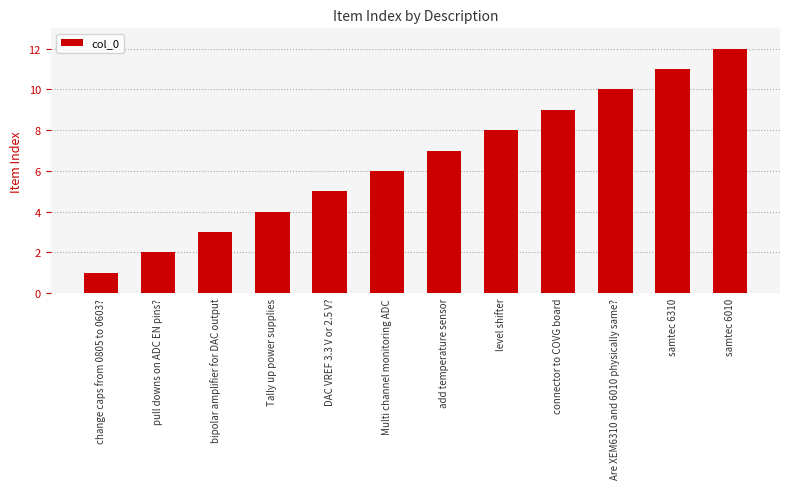

The value at bipolar amplifier for DAC output is 4. True or false?

False